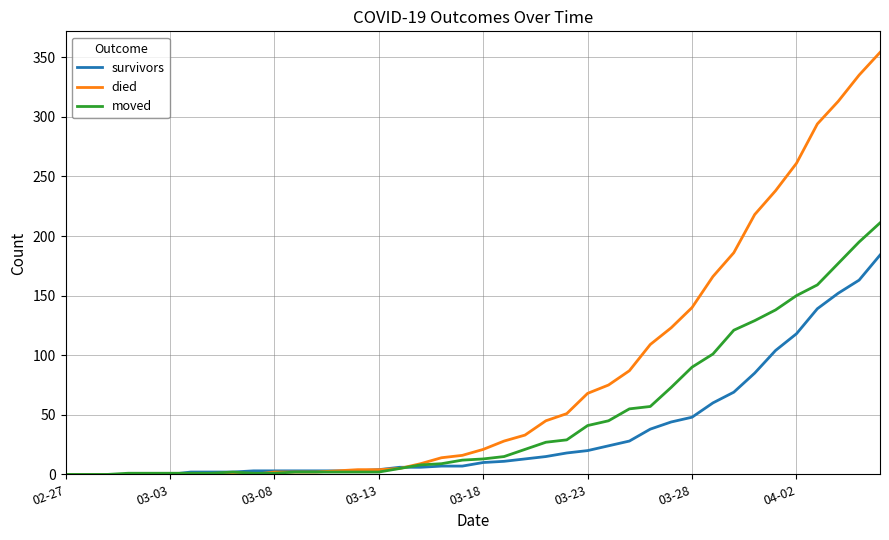

Which series has the largest total across all categories?

died